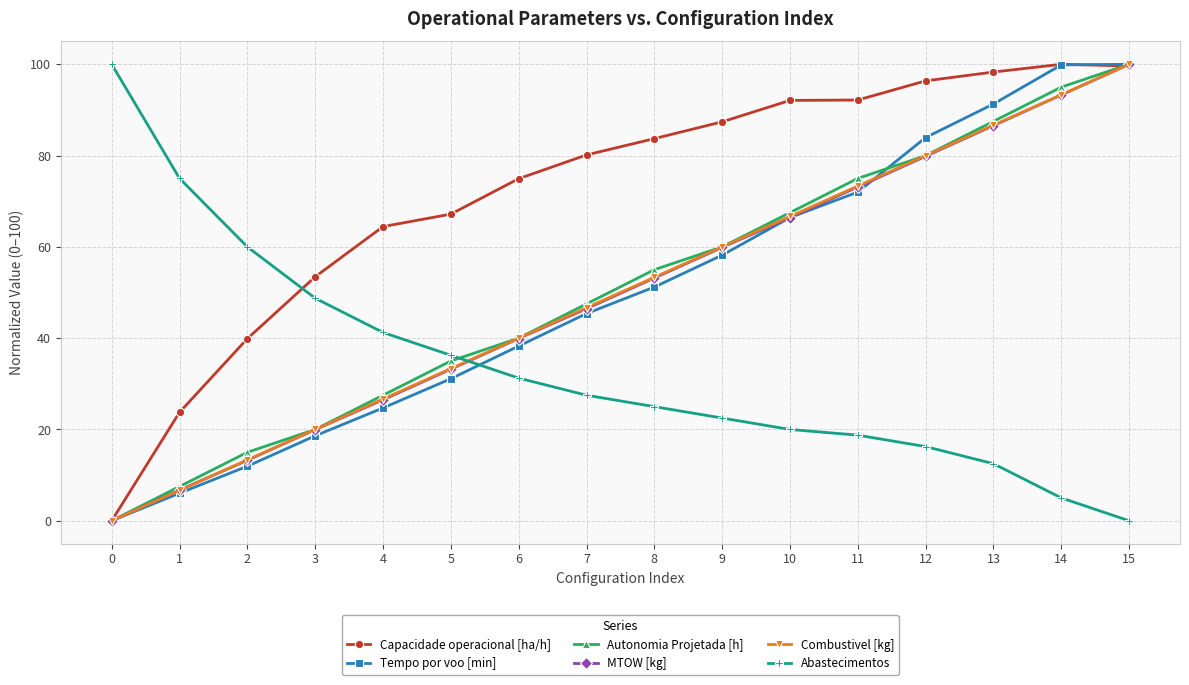

True or false: Combustivel [kg] has more than 1 interior local peaks.

False